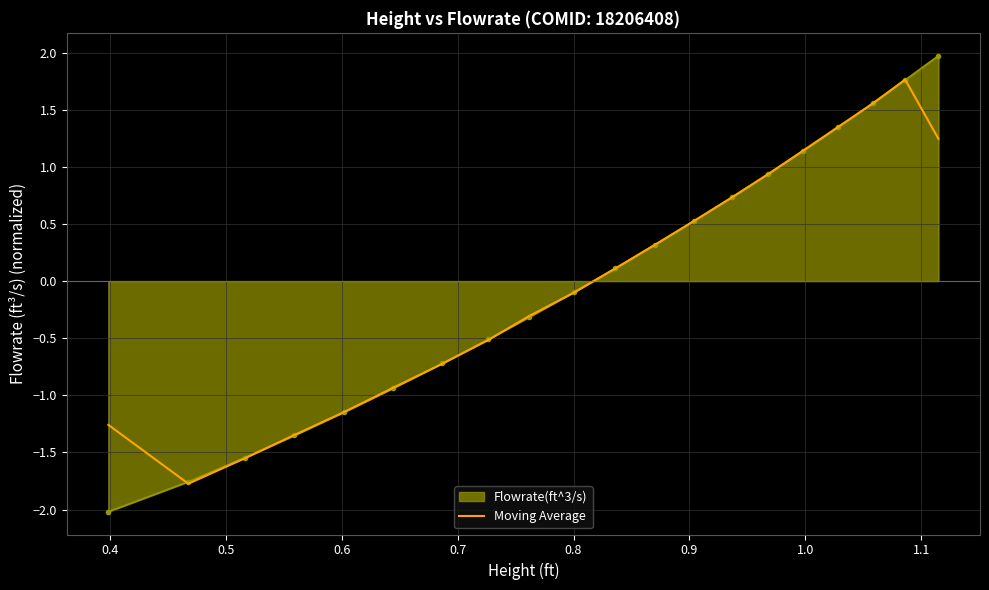

What is the smallest value displayed?

-2.0